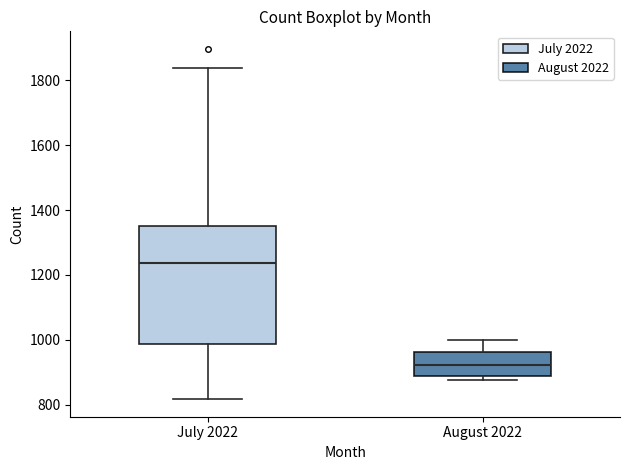

Which box has the lowest median line?

August 2022